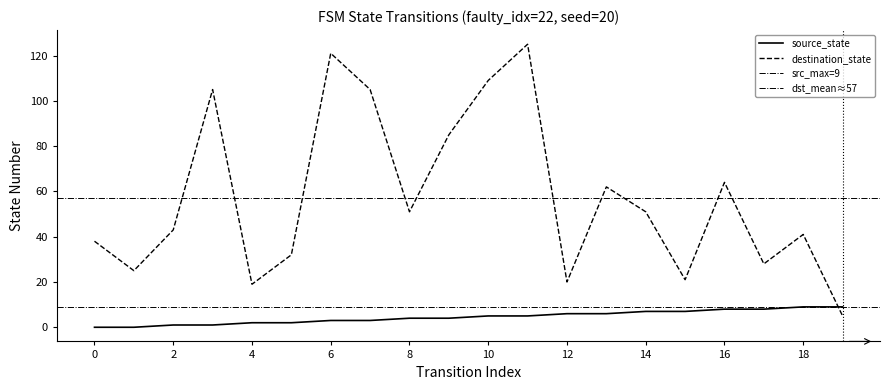

Is the value of source_state at 16 greater than the value of destination_state at 11?

No